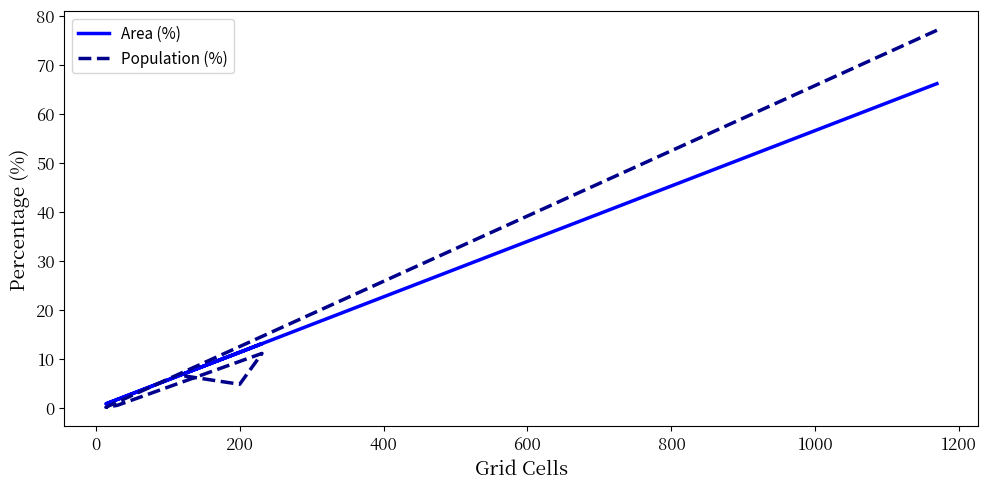

The Population (%) series shows 21.8 at 800. True or false?

False